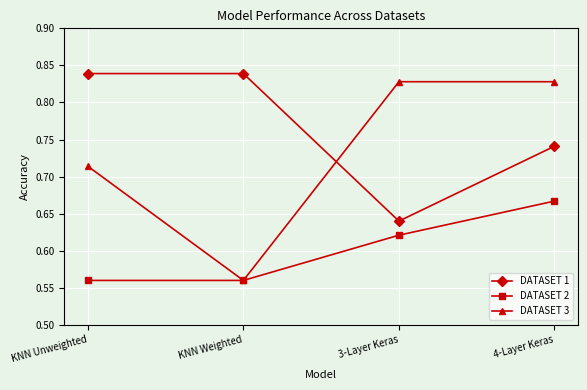

At which label does DATASET 3 reach its minimum?

KNN Weighted